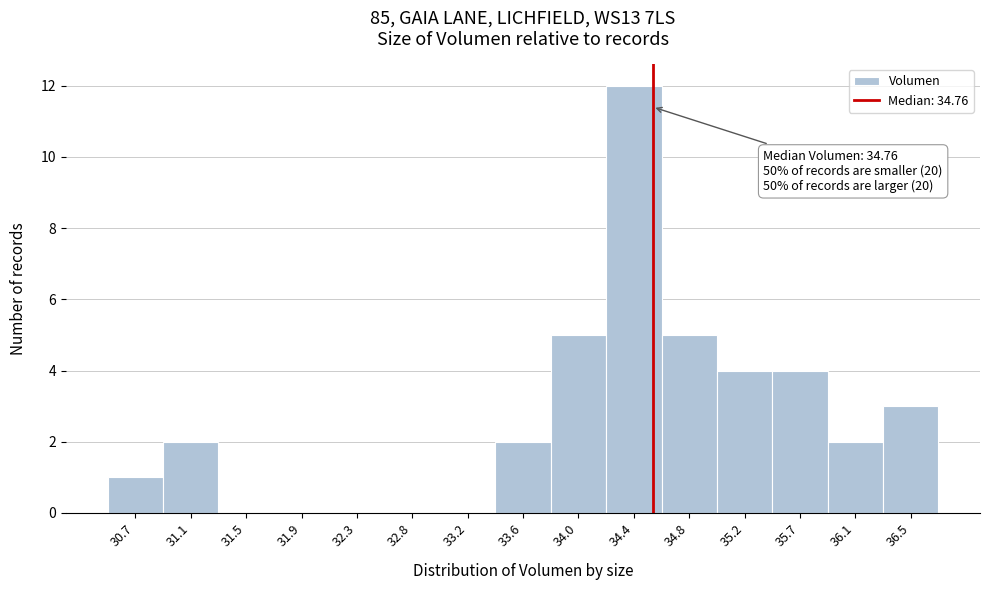

Reading left to right, transcribe all the data shown in this chart.

30.7=1	31.1=2	31.5=0	31.9=0	32.3=0	32.8=0	33.2=0	33.6=2	34.0=5	34.4=12	34.8=5	35.2=4	35.7=4	36.1=2	36.5=3